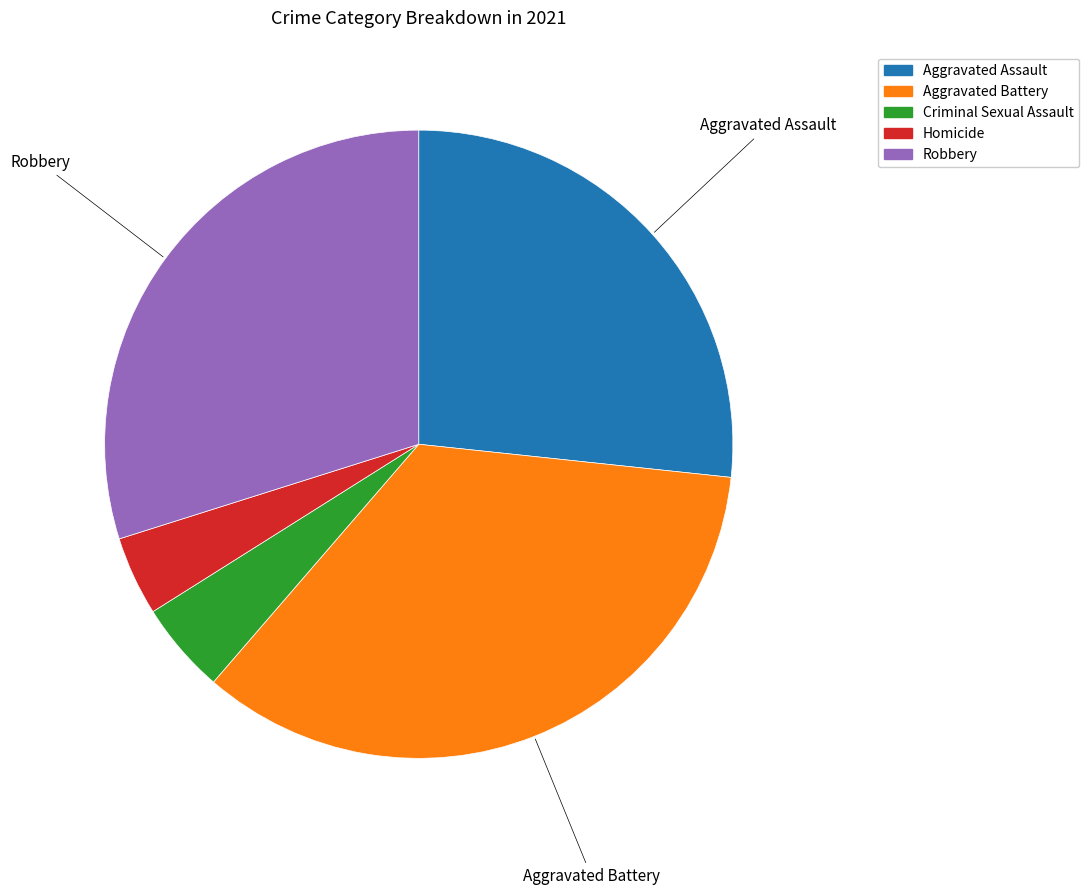

Which slice is the smallest?

Homicide